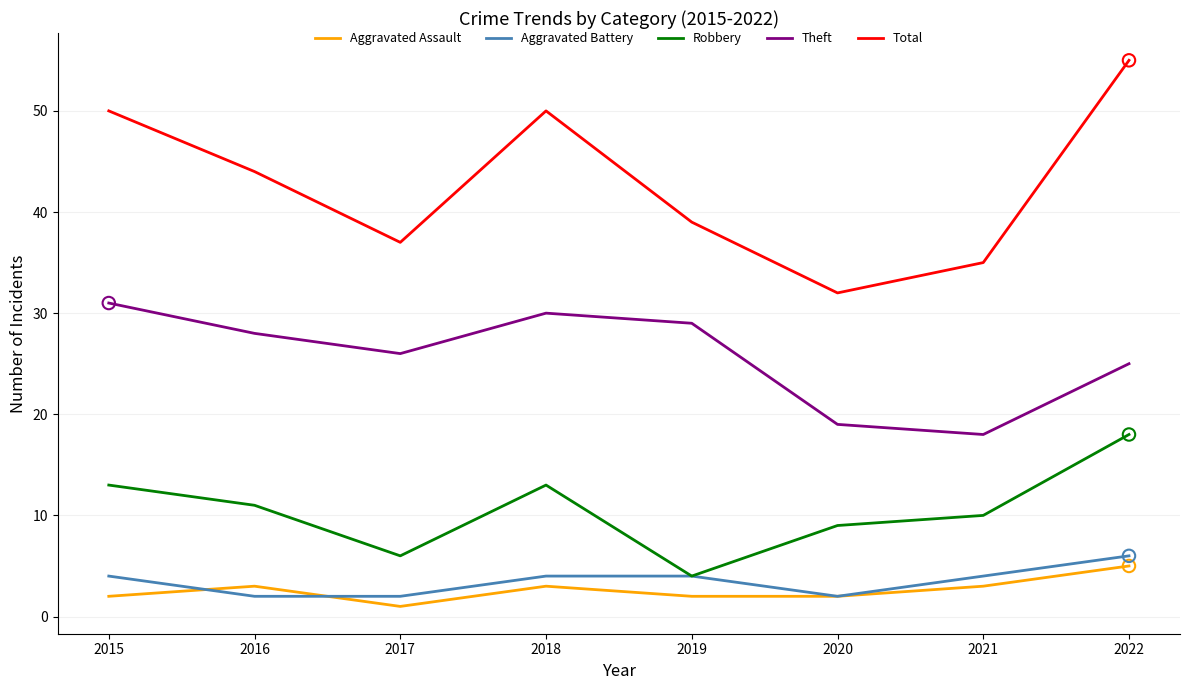

What is the total value across all series at 2022?

109